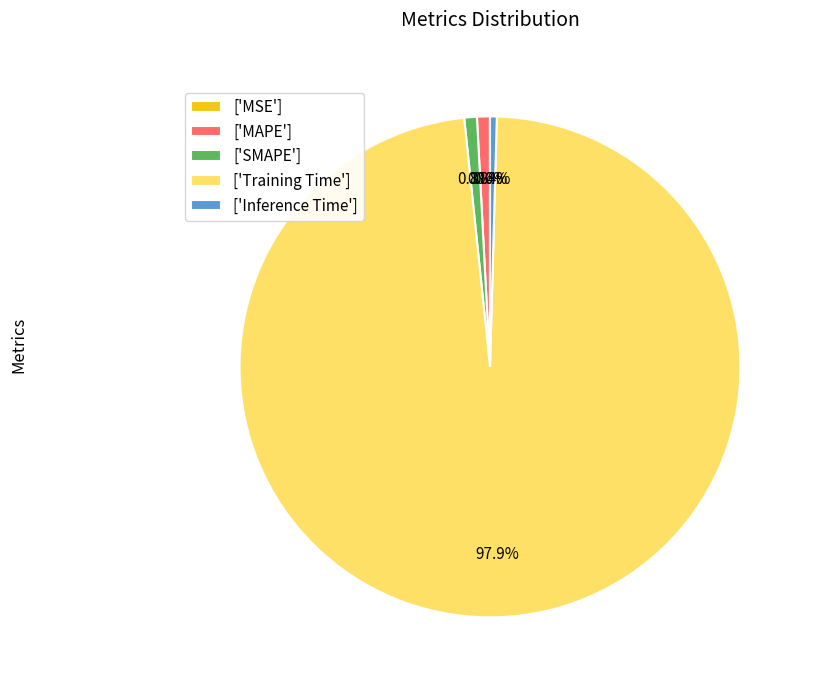

Combined, what portion of the pie is ['SMAPE'] and ['MAPE']?

1.6%